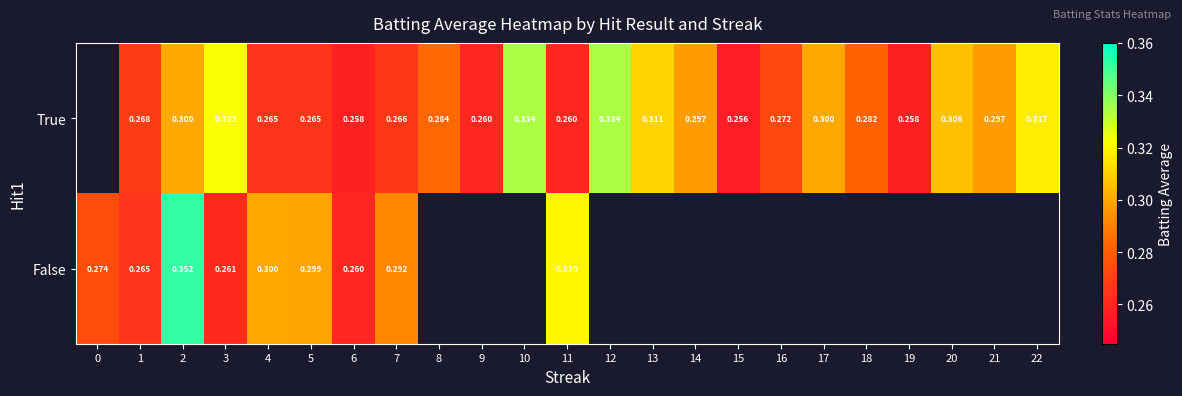

The value of True at 1 is 0.3. True or false?

True